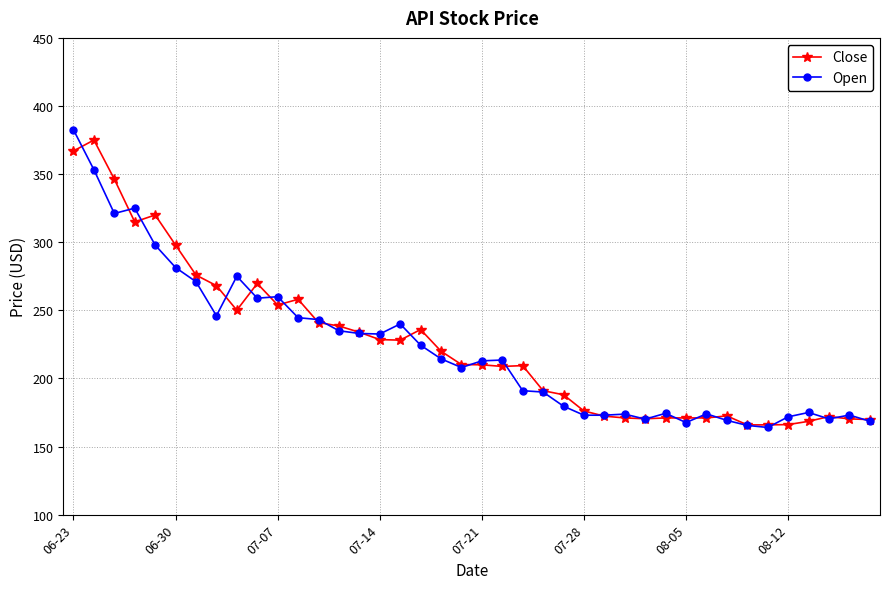

How many data points does each series have?

40